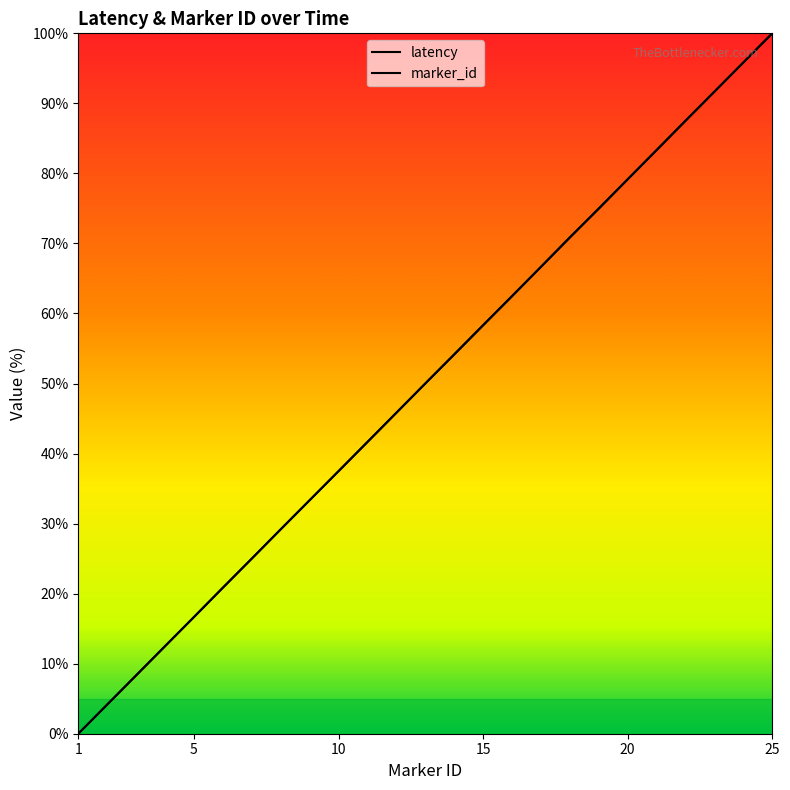

At which label does marker_id reach its minimum?

1